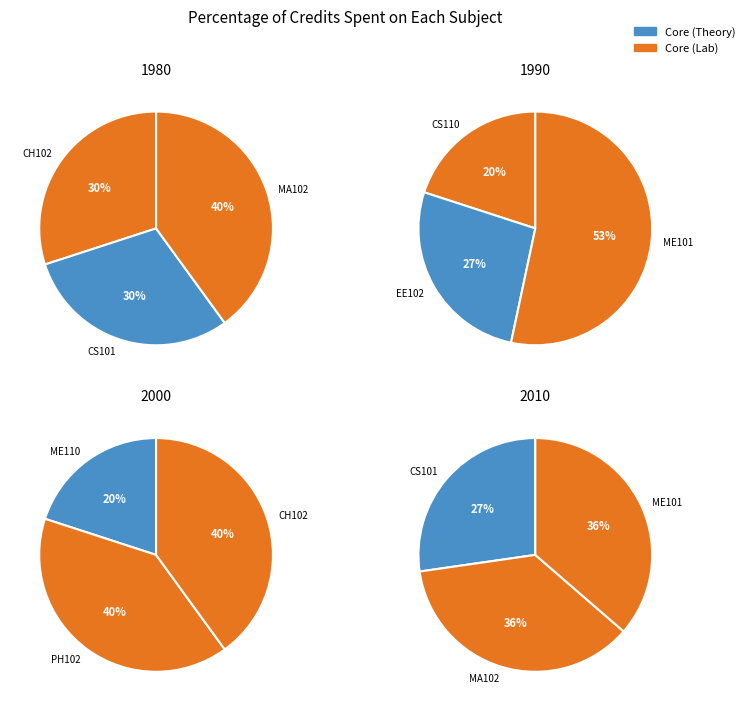

Which has a higher value, MA102 or ME101?

MA102